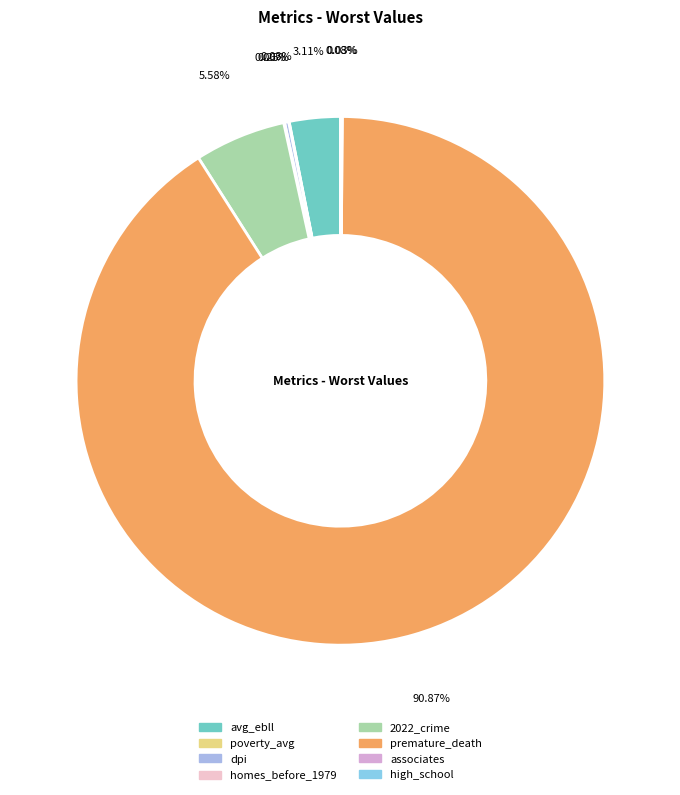

Is it true that premature_death is 81% of the pie?

False